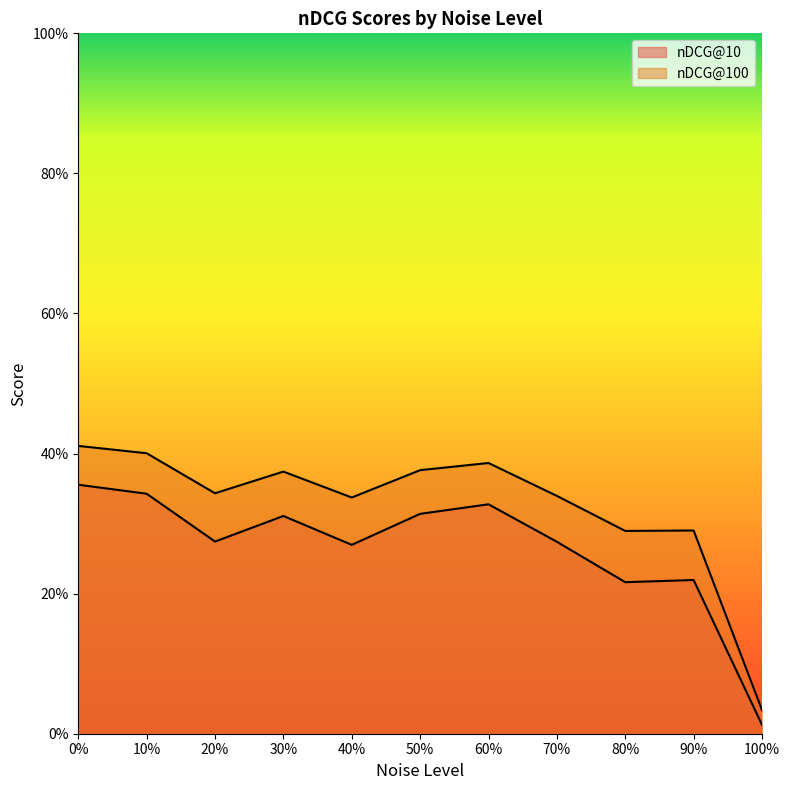

What is the approximate value of nDCG@100 at 90%?

0.3